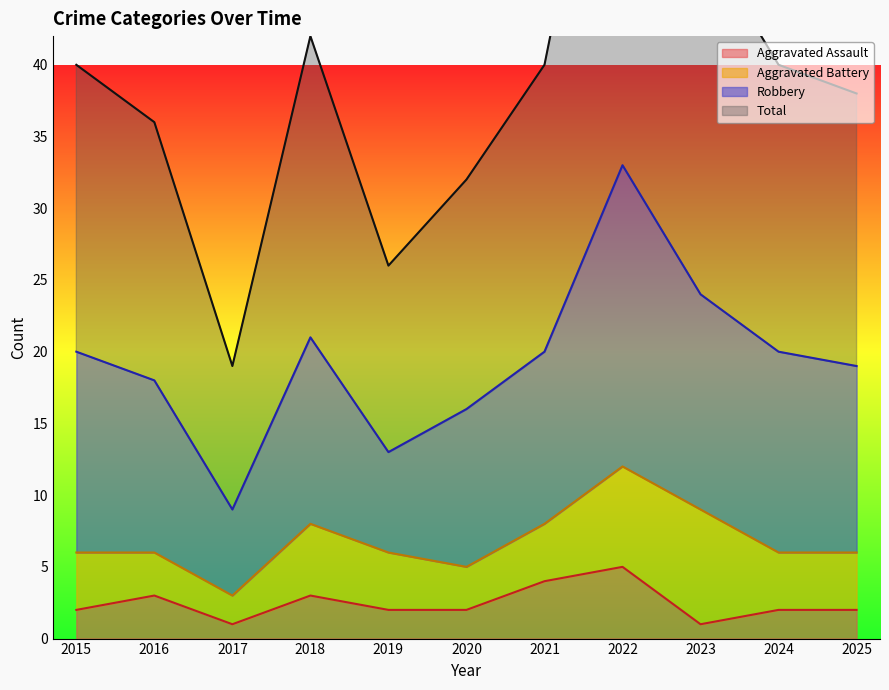

How many interior local valleys does the Aggravated Assault series have?

2